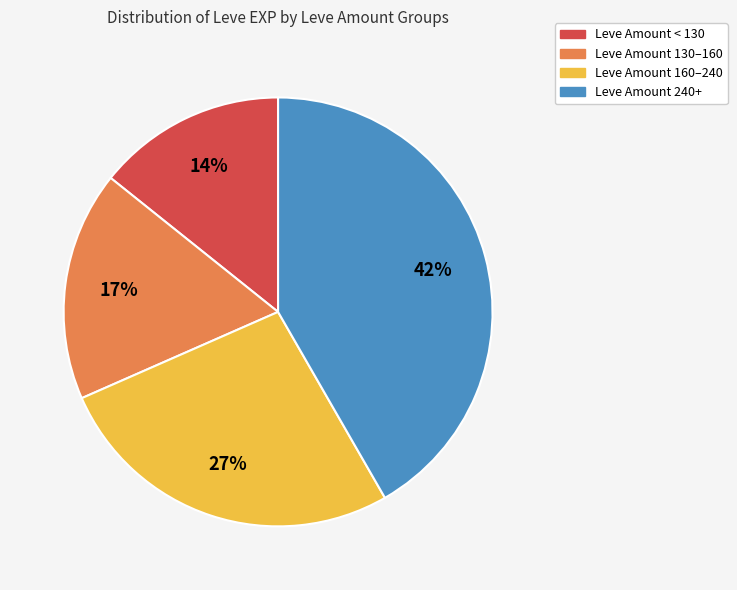

To the nearest percent, what is the average slice percentage?

25%